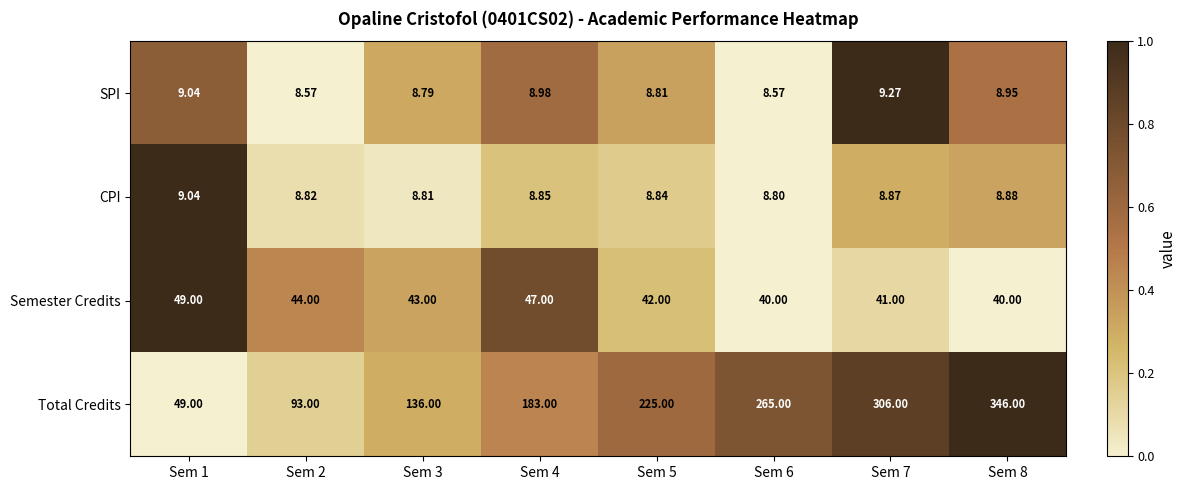

Rank the series by their maximum value, from highest to lowest.

Total Credits, Semester Credits, SPI, CPI